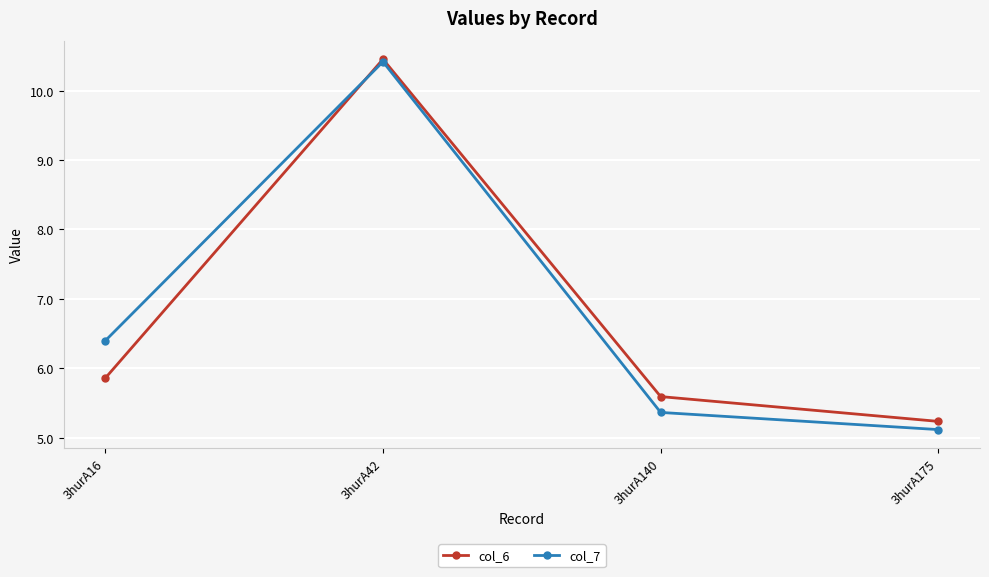

The value of col_6 at 3hurA140 is 9.6. True or false?

False